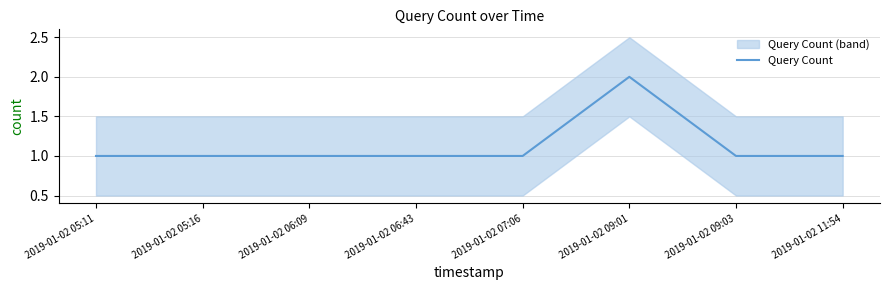

True or false: Query Count has a value of 1 at 2019-01-02 11:54.

True